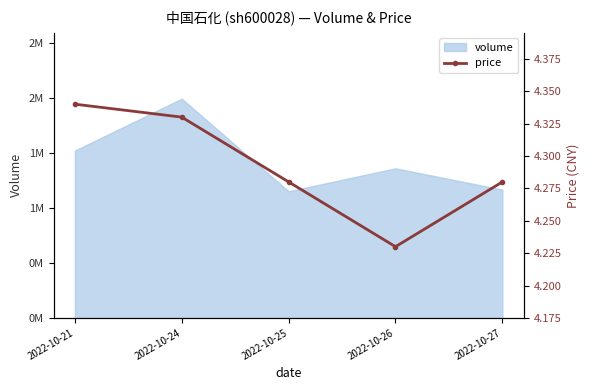

What is the sum of all values?

21.5